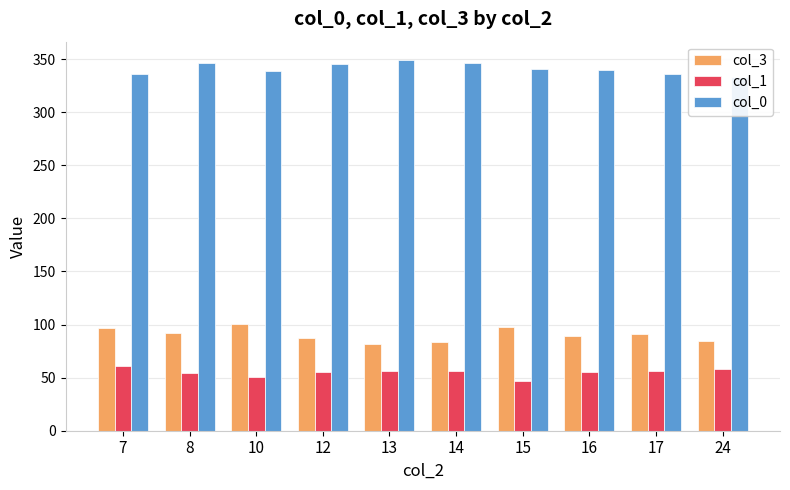

Which has a higher value, 24 or 14?

24